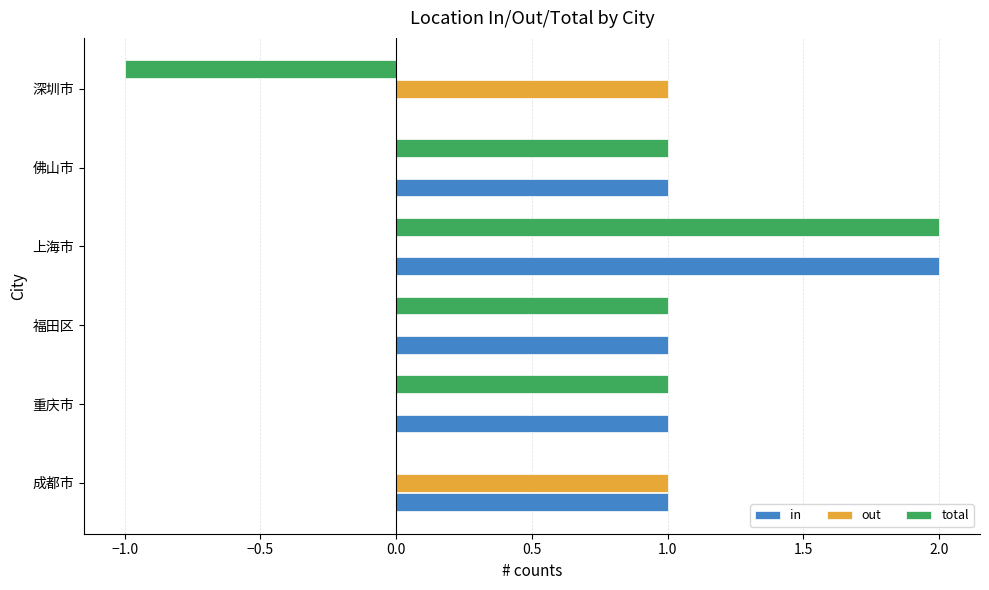

Which series has the largest total across all categories?

in